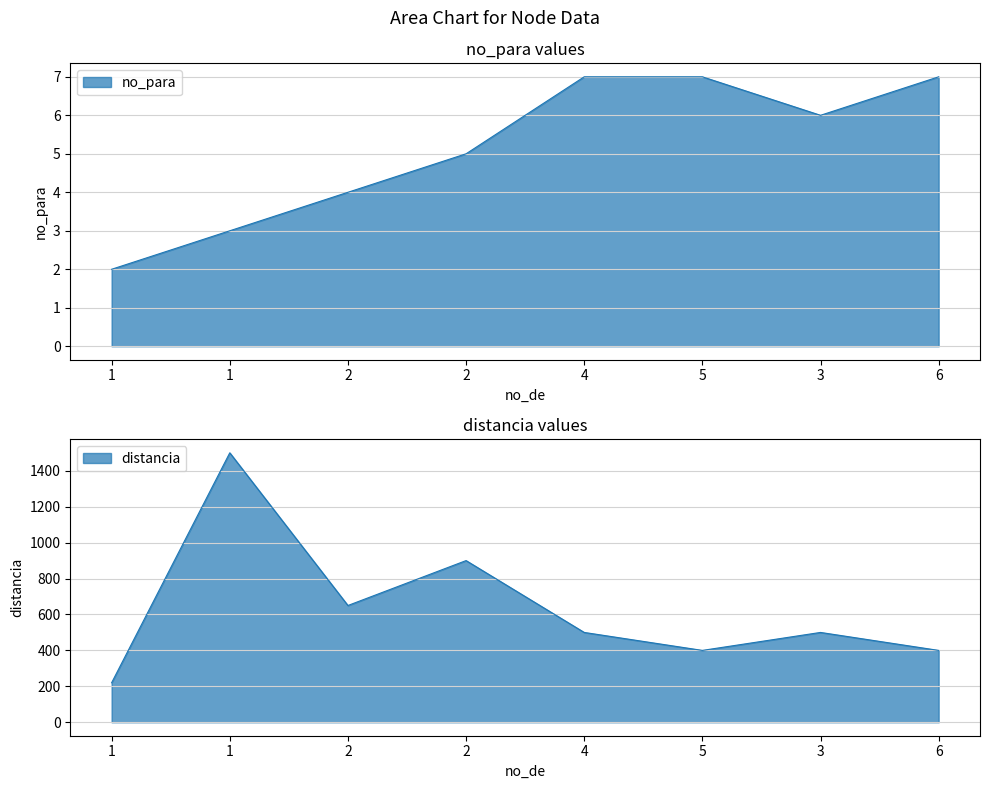

At which category does no_para reach its first local valley?

3